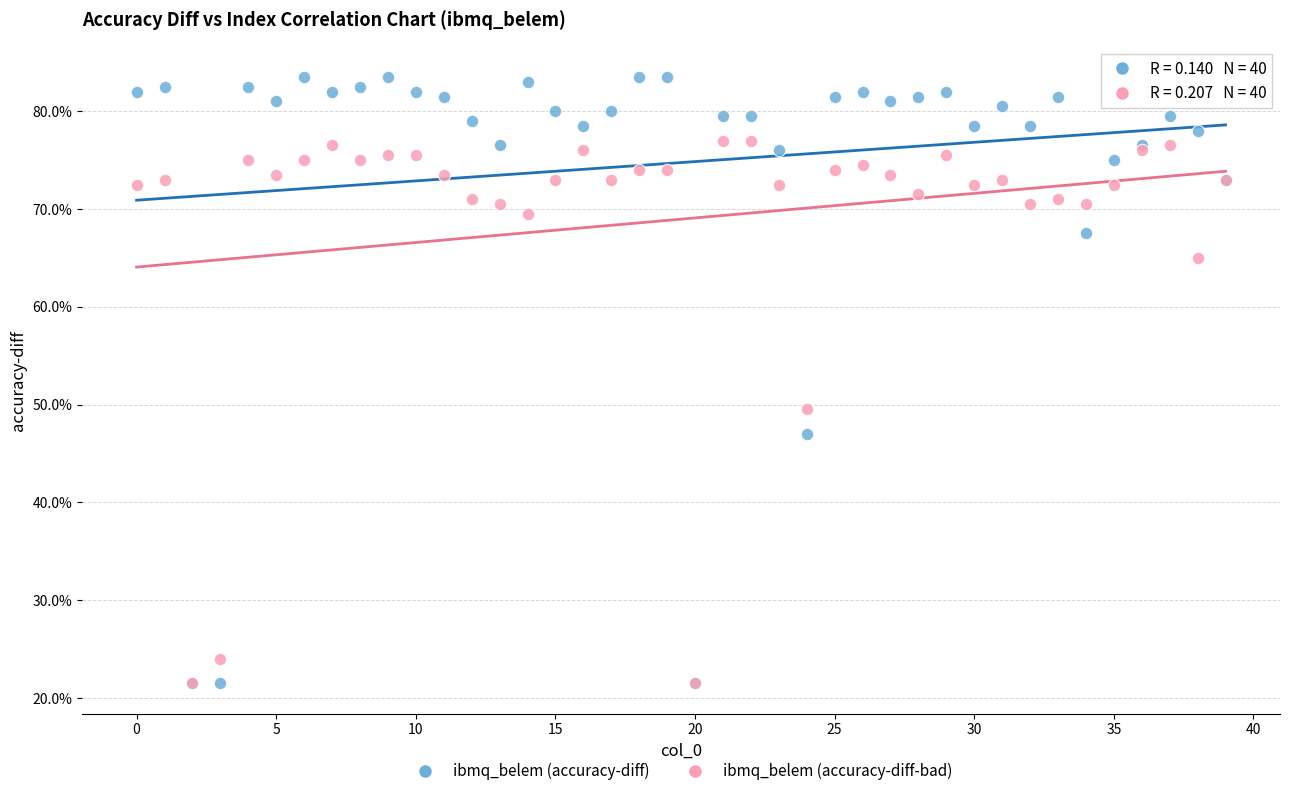

What are all the series names shown in the legend?

ibmq_belem (accuracy-diff), ibmq_belem (accuracy-diff-bad)